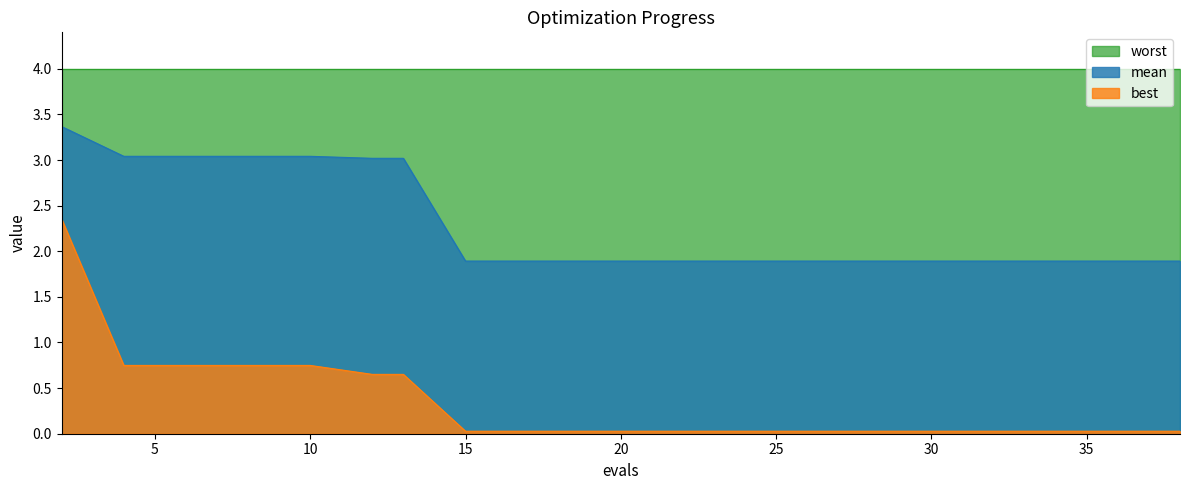

Which label corresponds to the largest value in the chart?

2